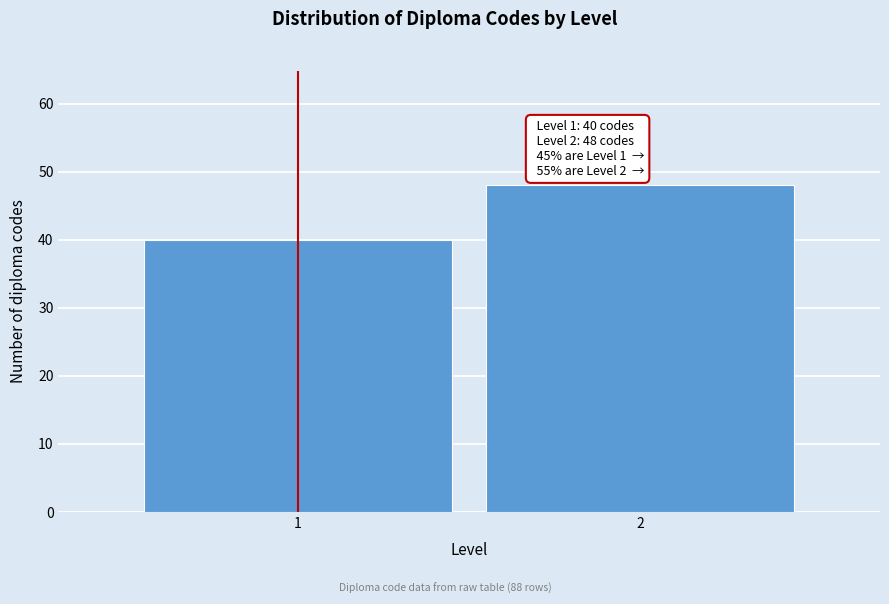

Reading right to left, list all the values displayed in this chart.

2=48	1=40